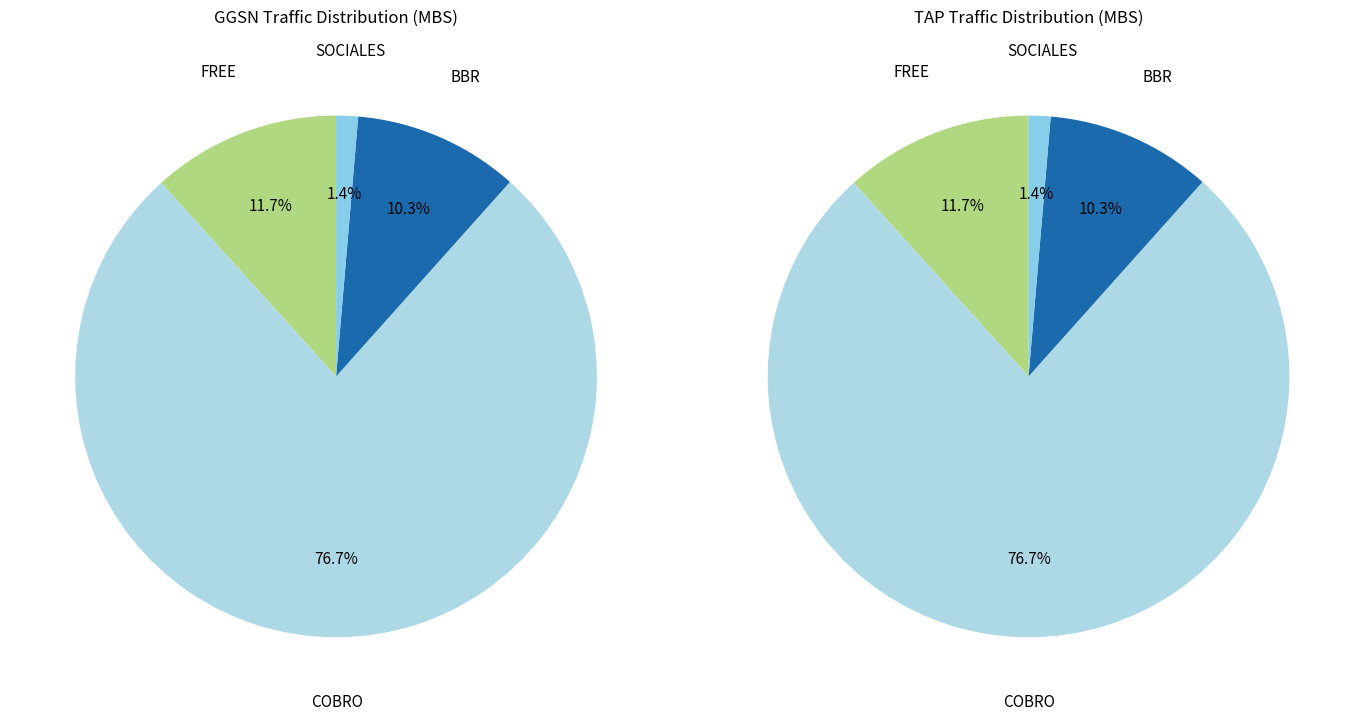

Which slice represents more than half of the pie?

COBRO